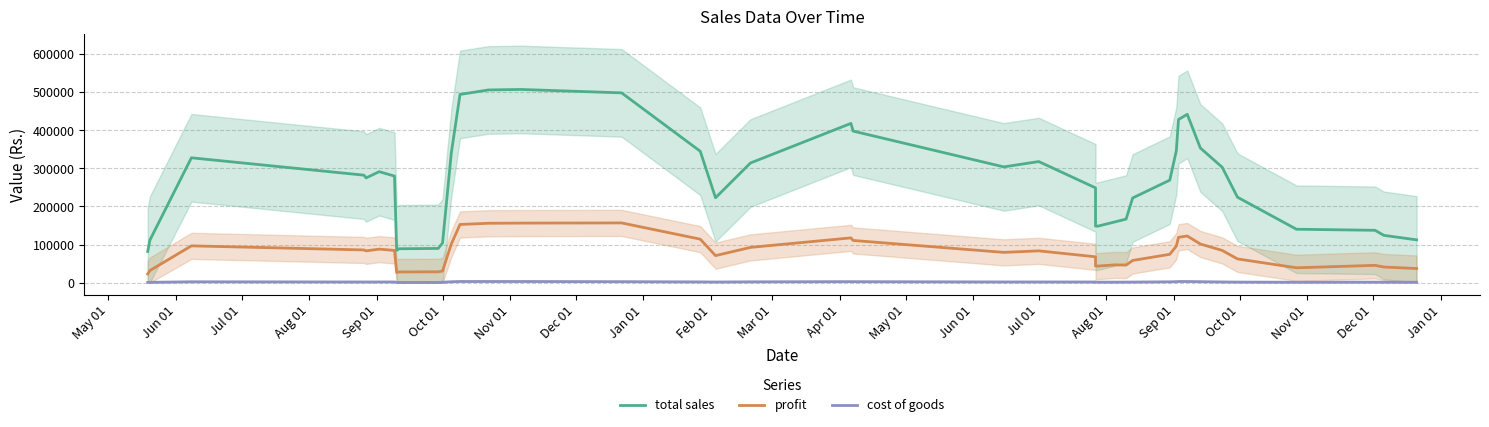

What is the label of the 15th point from the left?

Jul 01